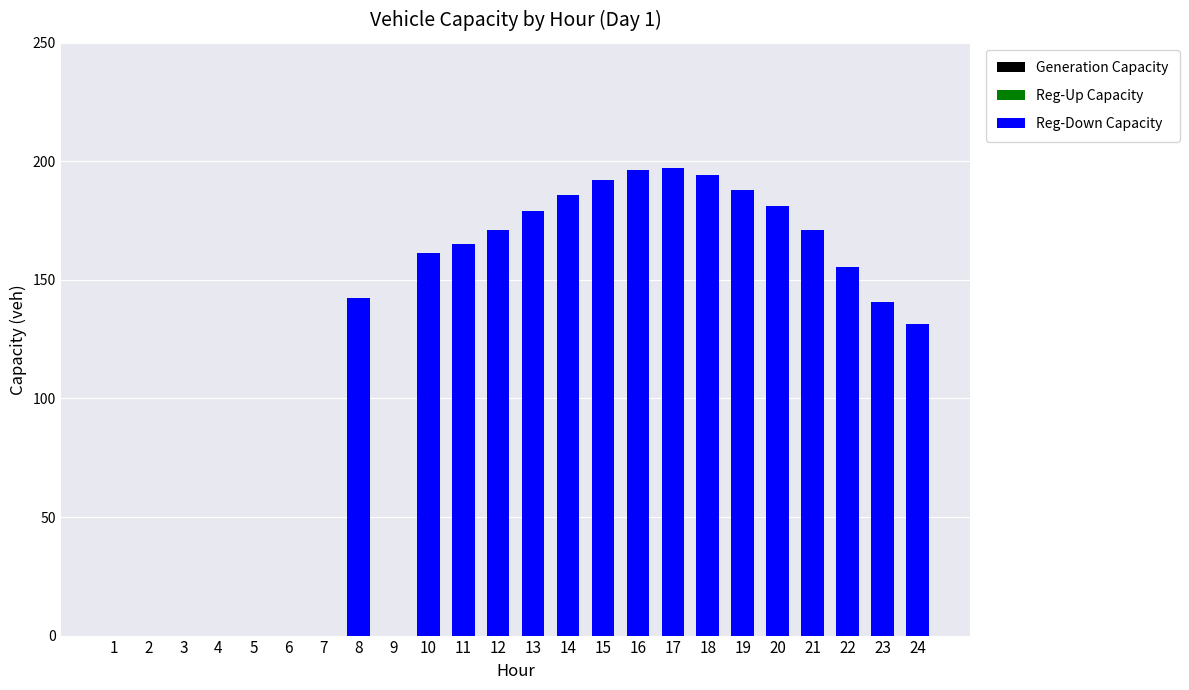

What is the ratio of the value at 15 to the value at 14?

1.0